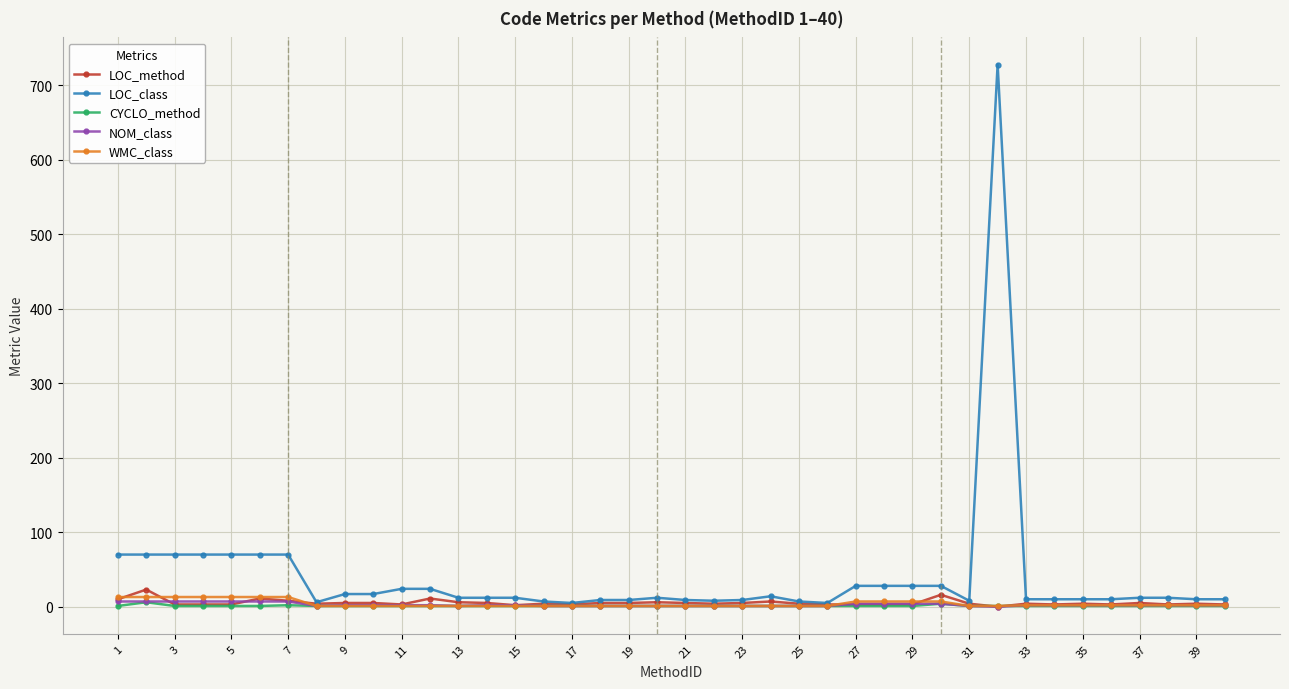

Which series has the widest spread of values?

LOC_class